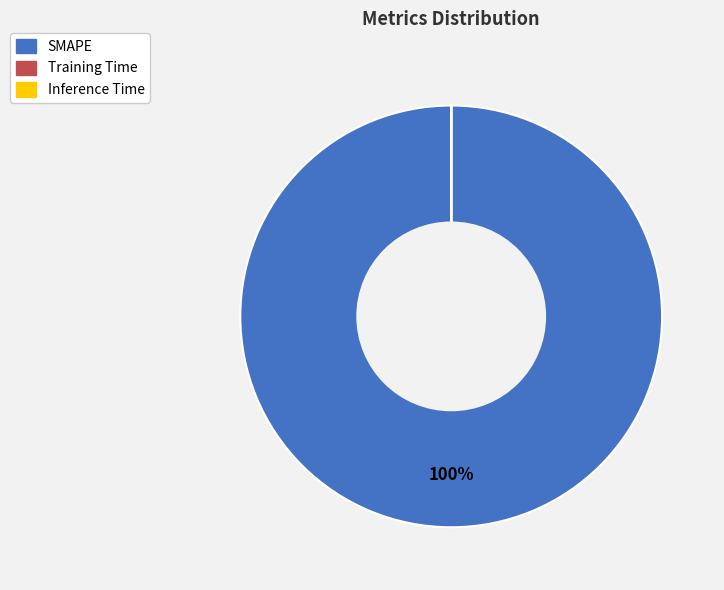

Does SMAPE account for over 50% of the chart?

Yes